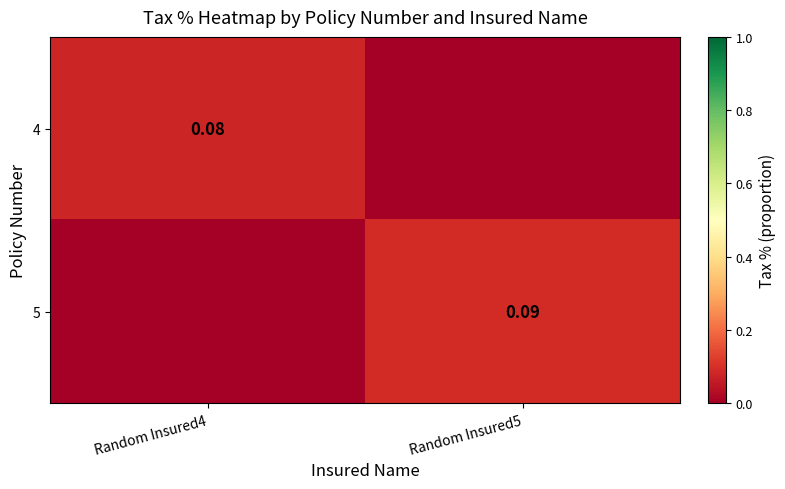

At how many categories does at least one series exceed 0?

2